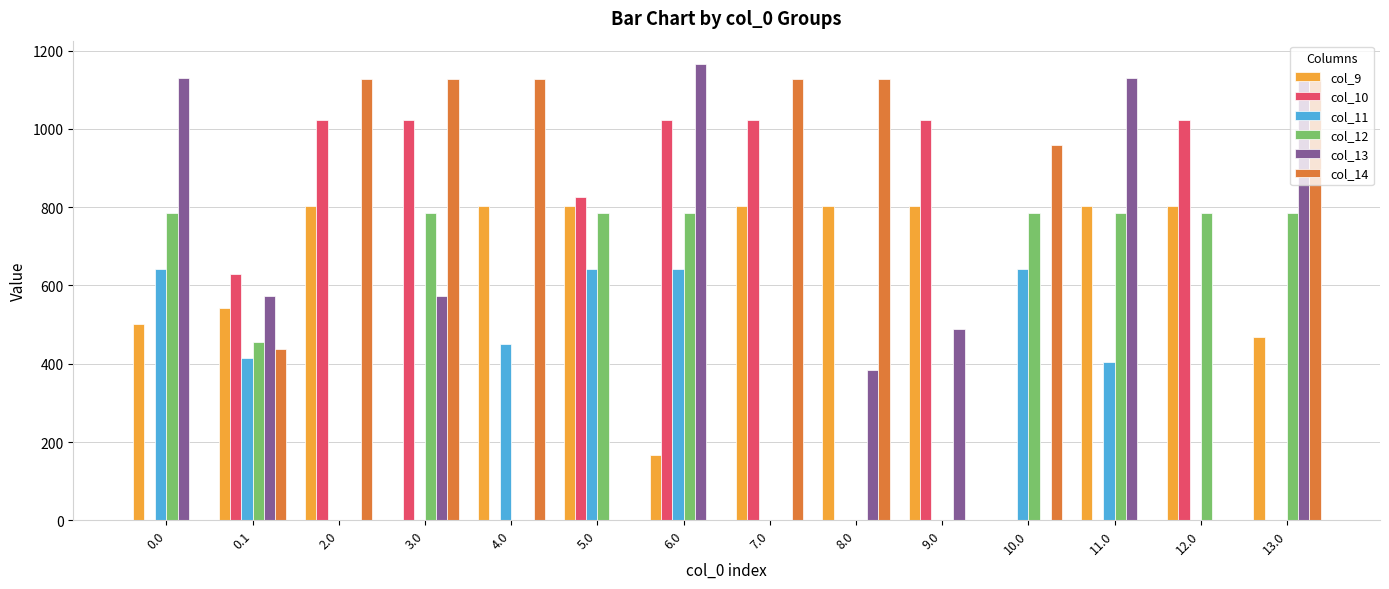

Are the bars grouped side by side (vs. stacked)?

Yes